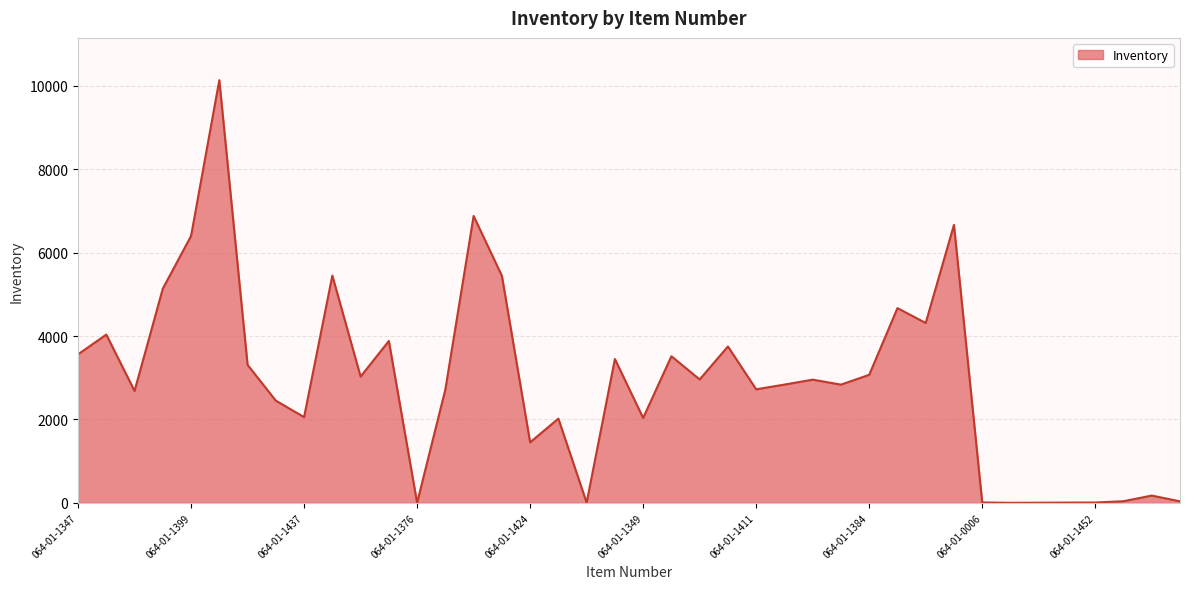

What is the greatest value displayed?

10135